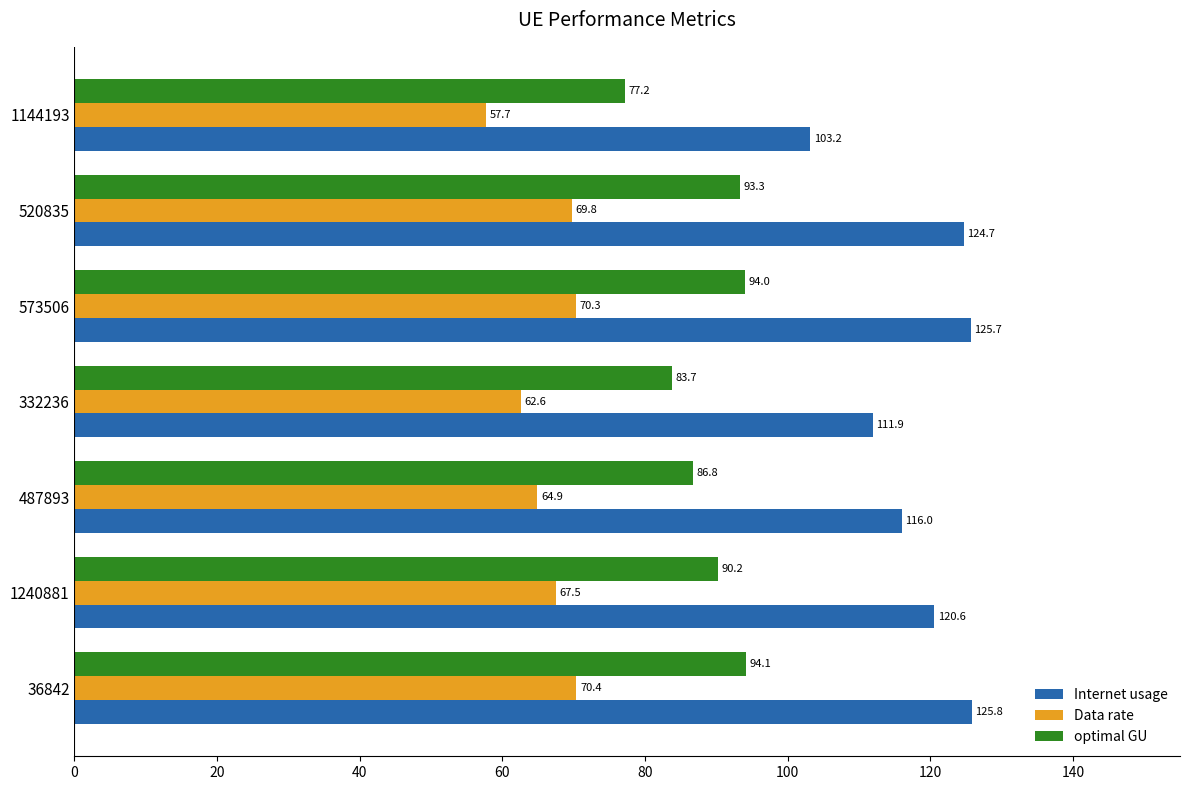

How many data points does each series have?

7